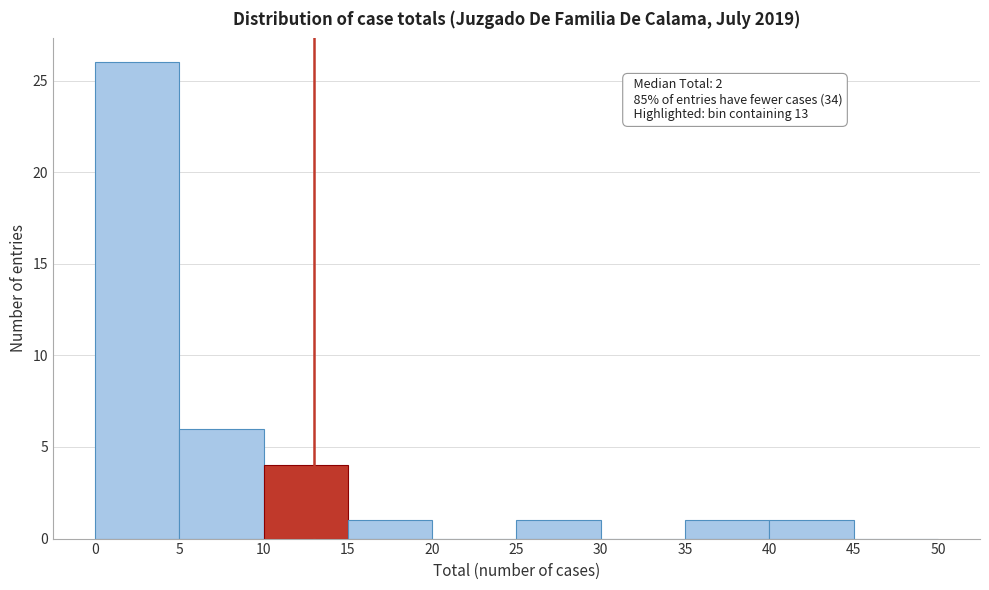

Over which range of the x-axis is the bar tallest?

0 to 5